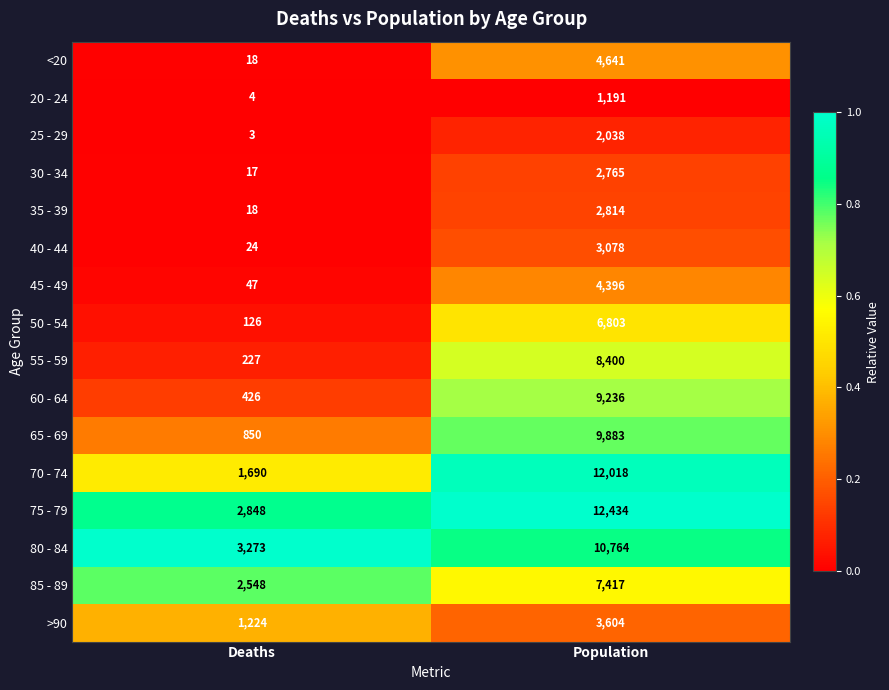

What is the sum of the 55 - 59 values at Population and Deaths?

8627